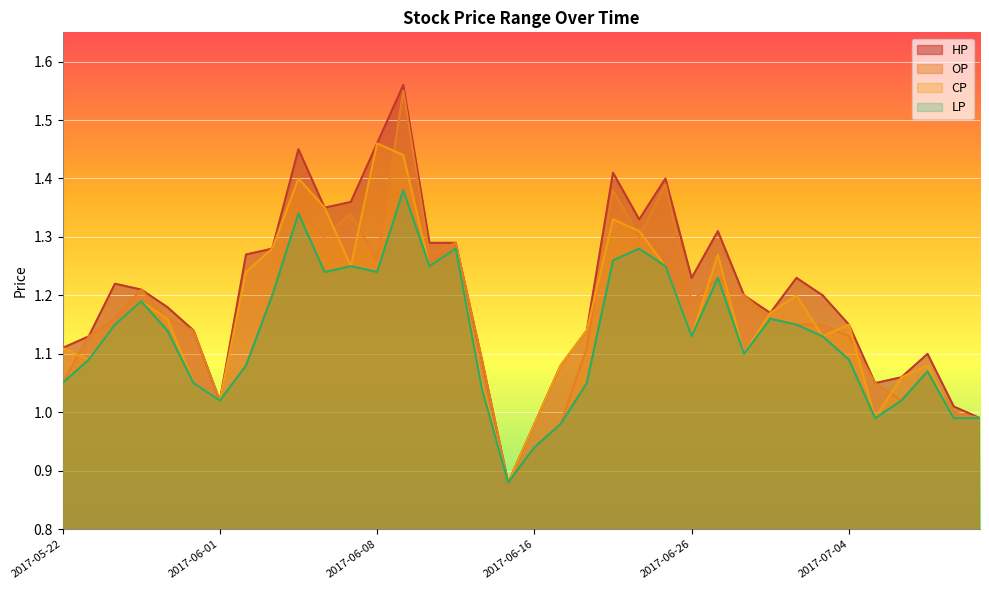

True or false: OP and CP cross at least once.

True